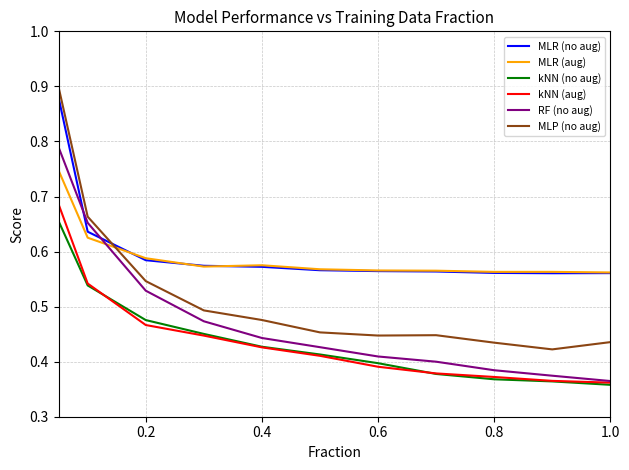

Which series has the widest spread of values?

MLP (no aug)